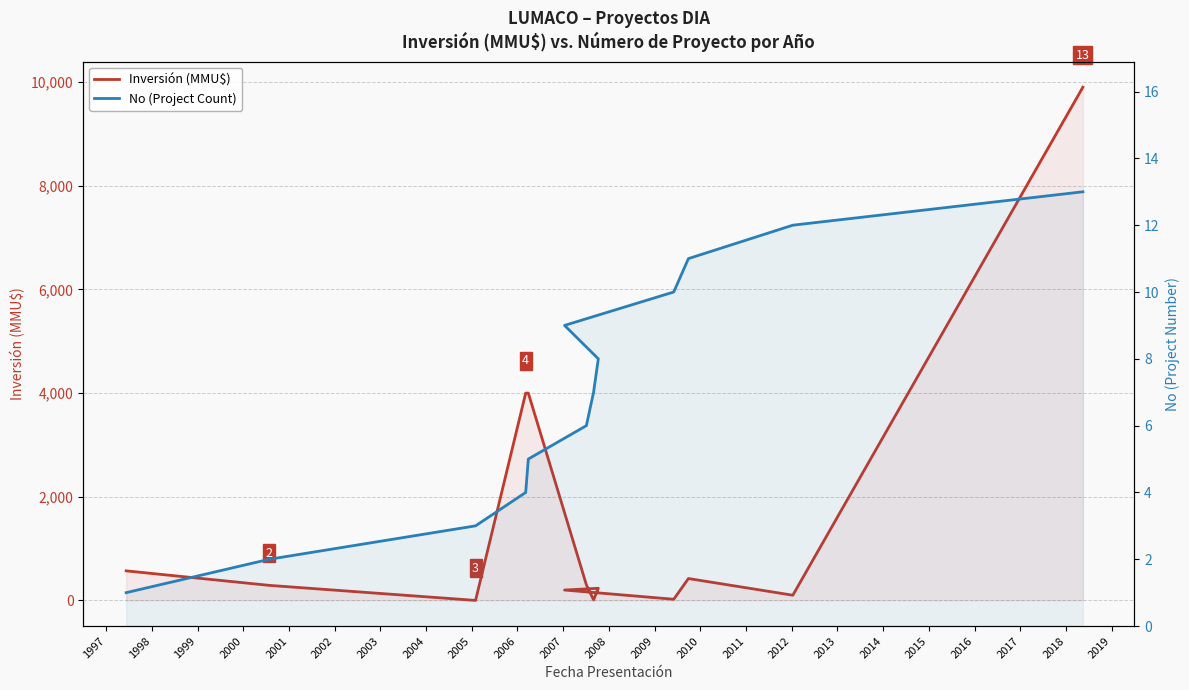

What is the value of the Inversión (MMU$) point at the 13th from the left?

9903